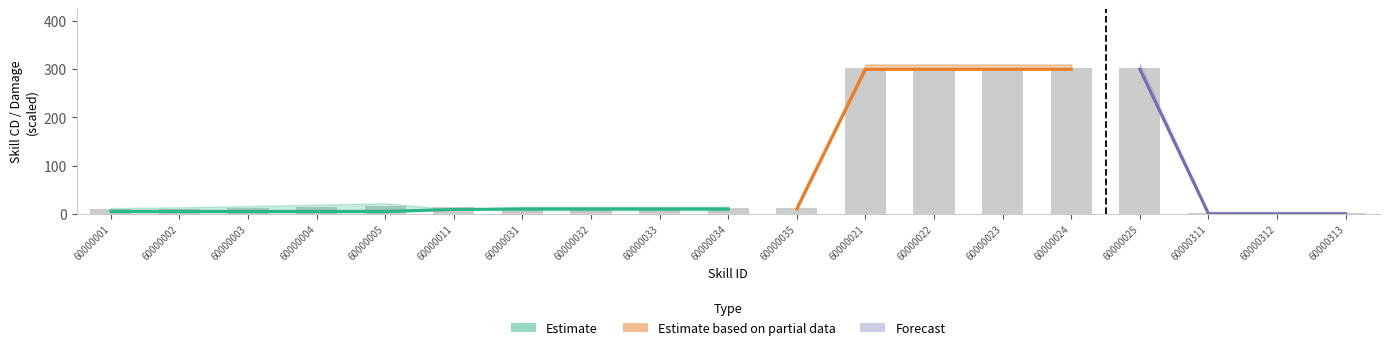

The chart shows a value of 165.8 at 60000021. True or false?

False